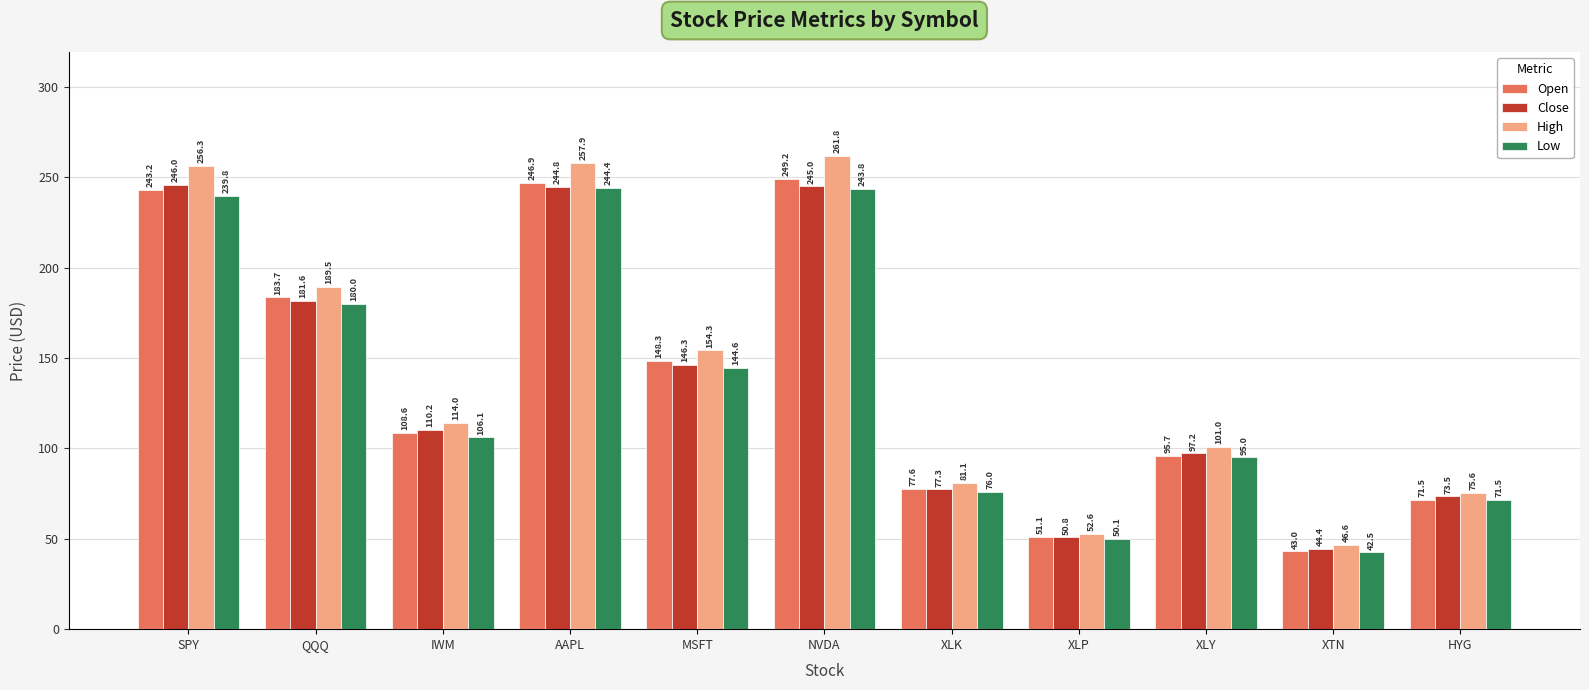

What is the difference between the maximum and minimum values in the Open series?

206.2